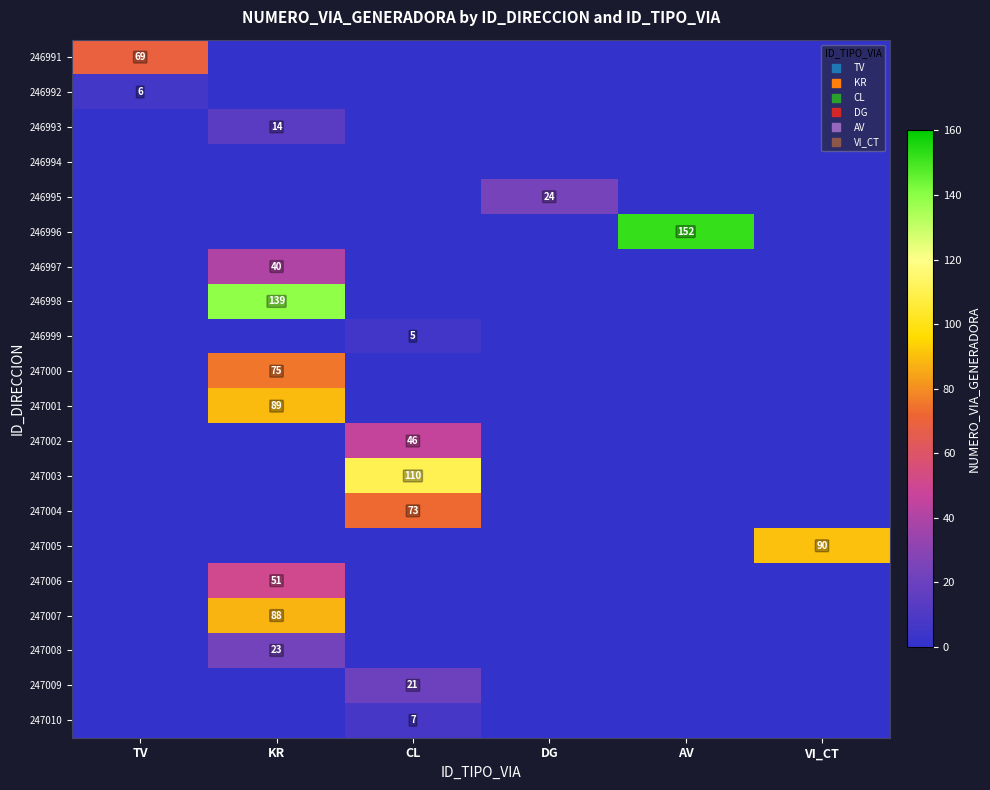

Where is 246999 nearest to the value 2?

TV